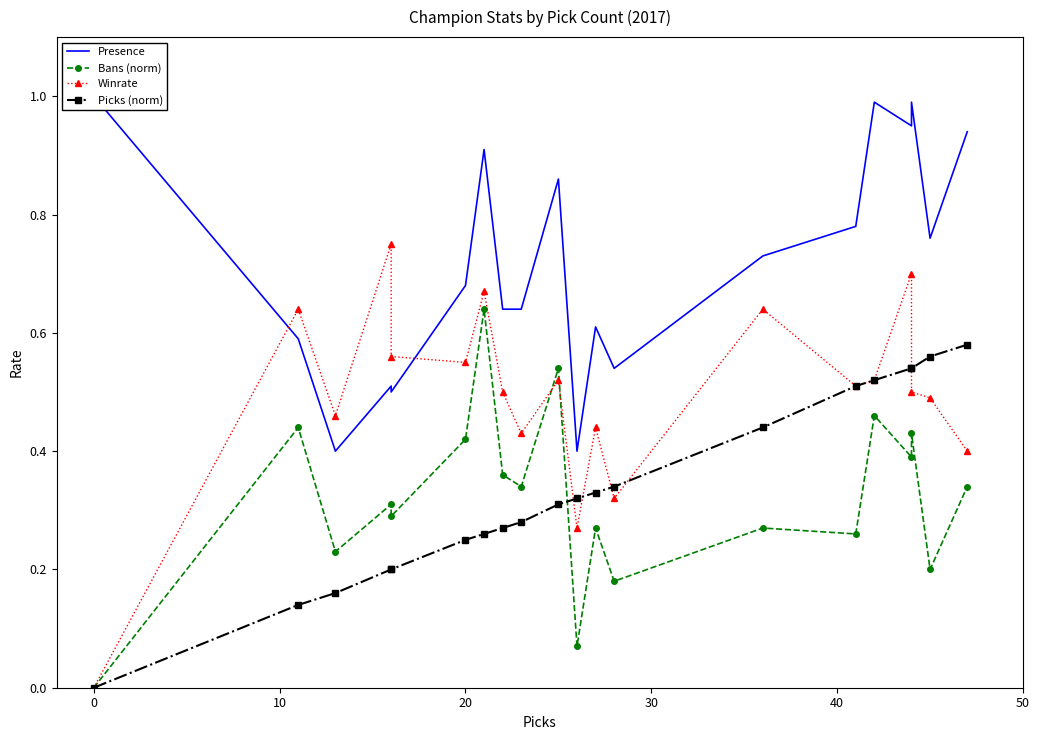

What is the difference between the second highest and second lowest values in the Presence series?

0.6